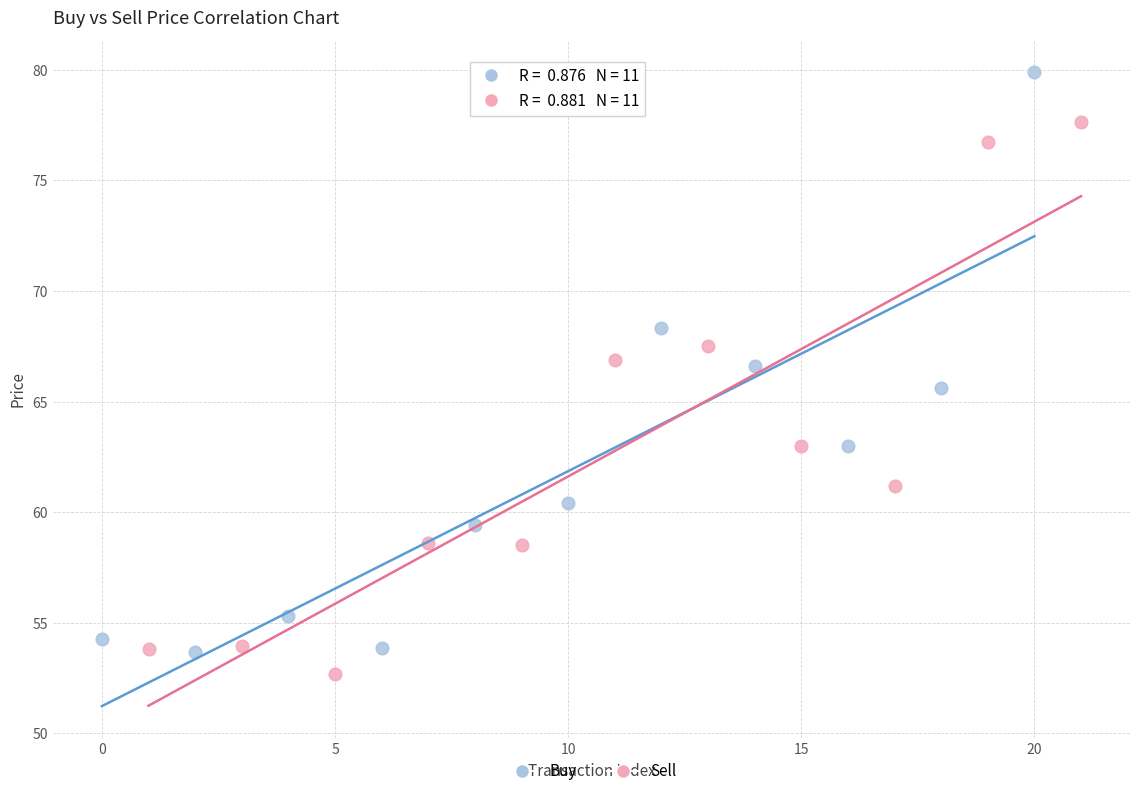

Which series contains the highest Y value?

Buy